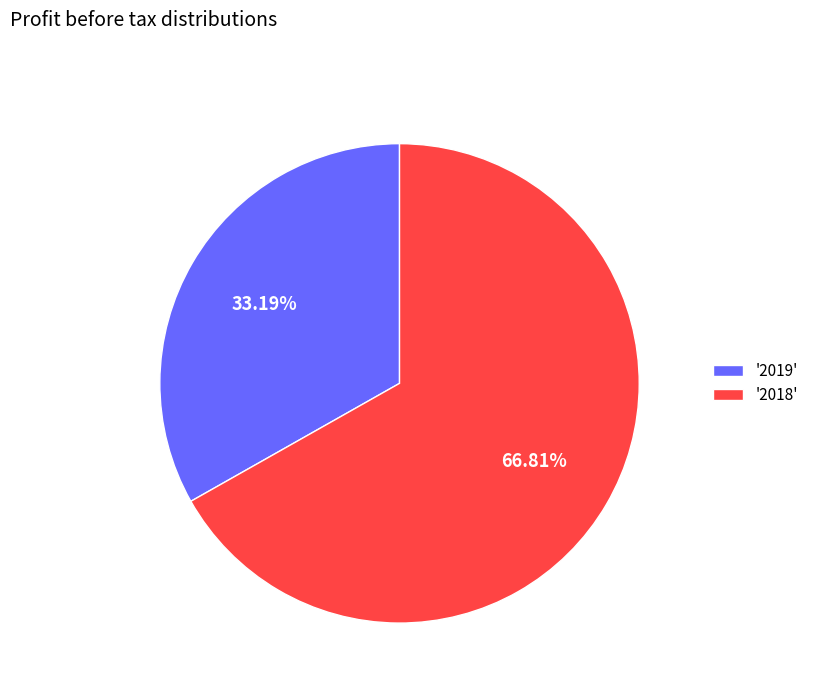

What is the smallest slice in the pie chart?

'2019'